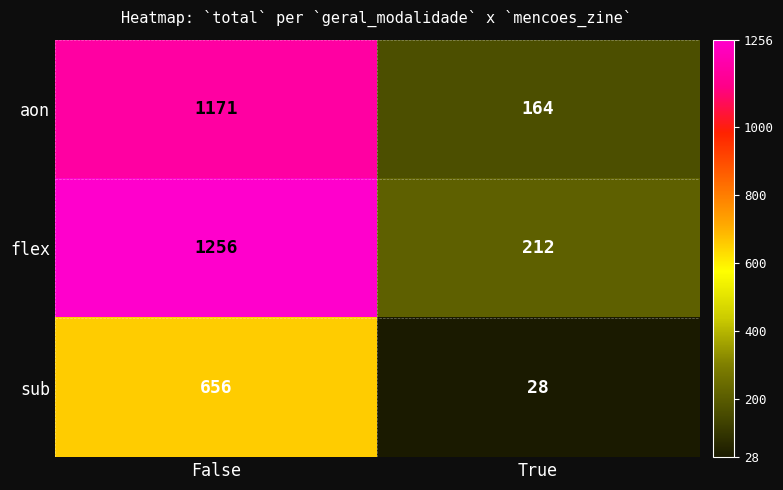

What is the difference between the maximum and minimum values in the sub series?

628